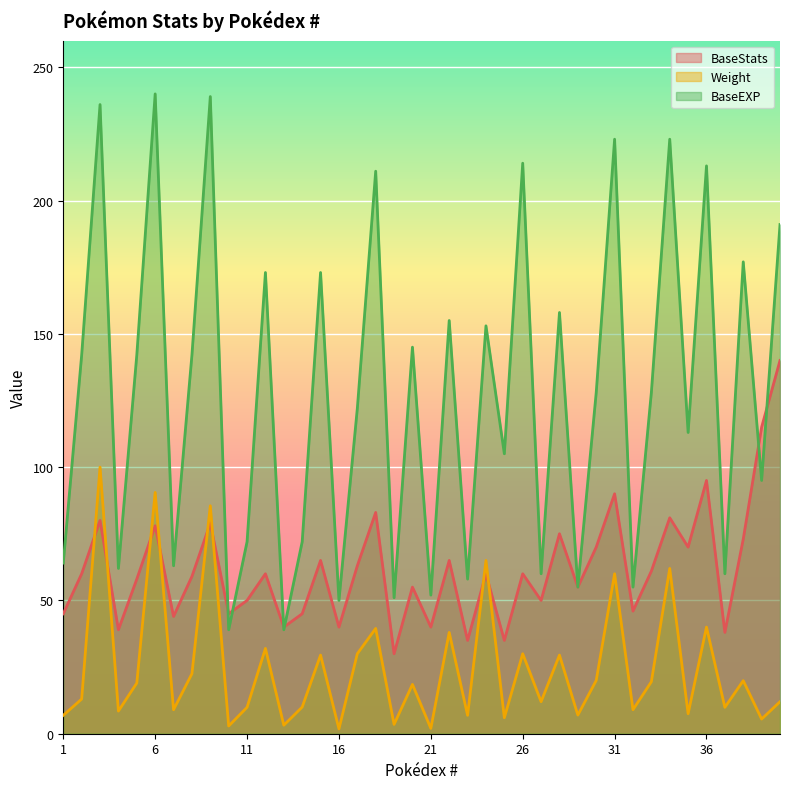

True or false: BaseStats has a value of 73.0 at 38.

True